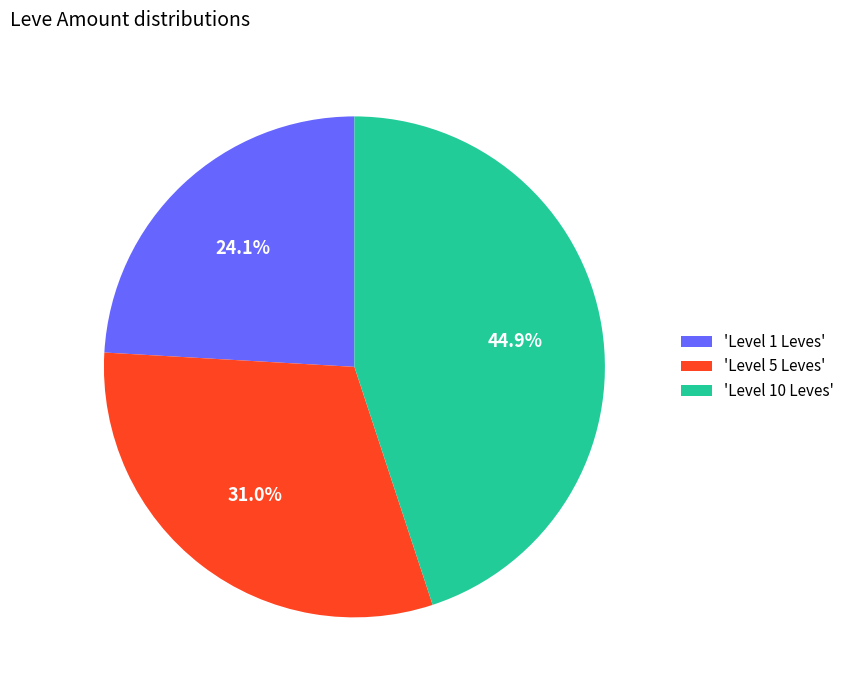

What is the ratio of the value at 'Level 10 Leves' to the value at 'Level 1 Leves'?

1.9